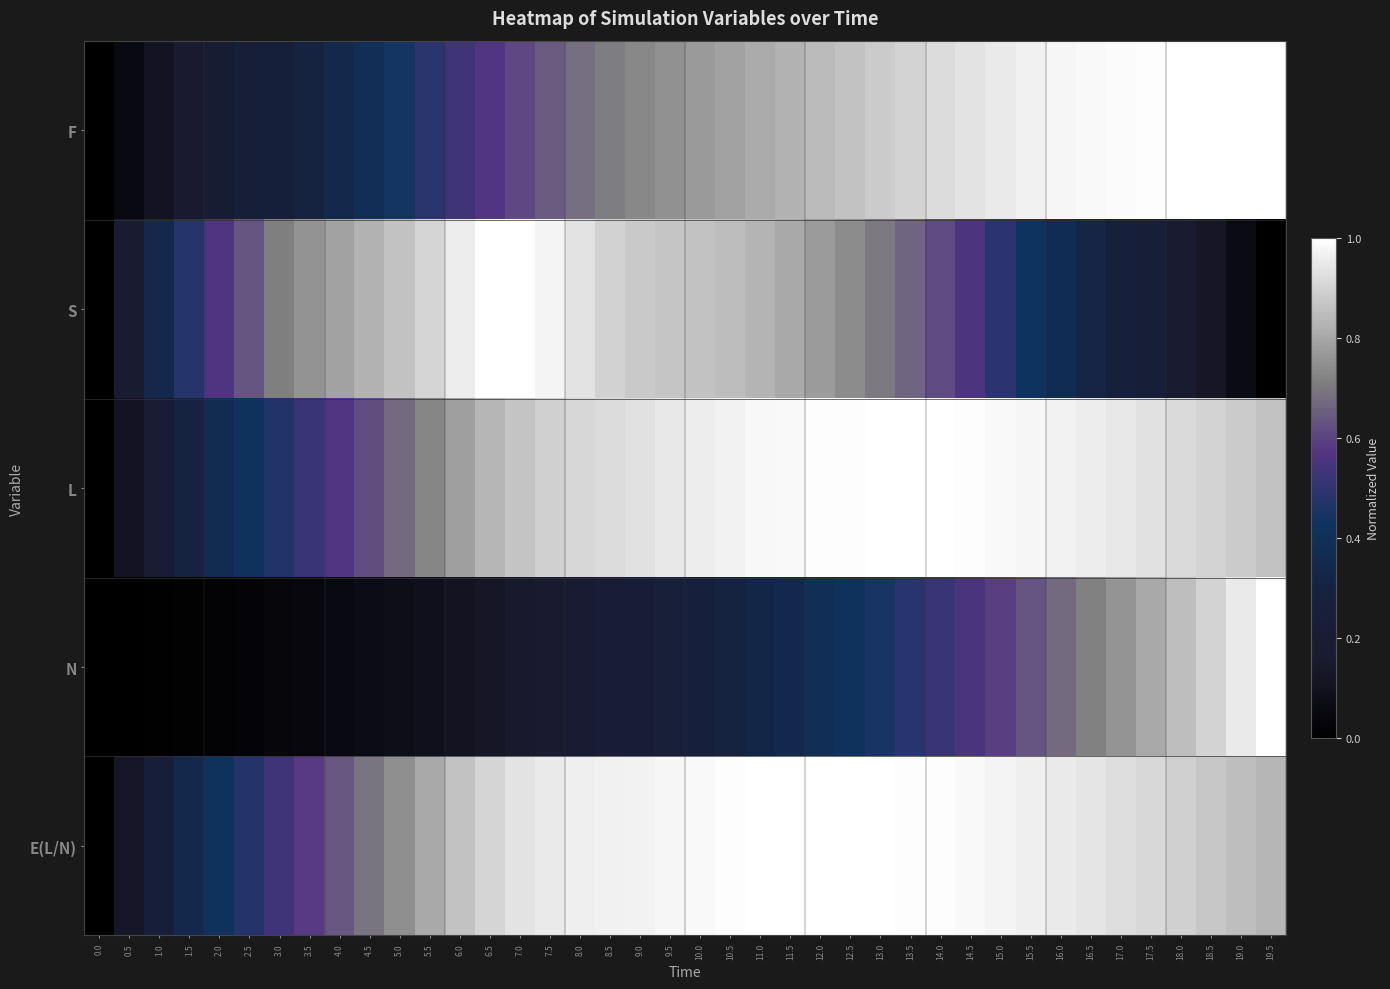

Reading right to left, what are all the values shown in this chart?

F: 19.5=1.0	19.0=1.0	18.5=1.0	18.0=1.0	17.5=1.0	17.0=1.0	16.5=1.0	16.0=1.0	15.5=1.0	15.0=1.0	14.5=0.9	14.0=0.9	13.5=0.9	13.0=0.9	12.5=0.9	12.0=0.8	11.5=0.8	11.0=0.8	10.5=0.8	10.0=0.8	9.5=0.8	9.0=0.7	8.5=0.7	8.0=0.7	7.5=0.6	7.0=0.6	6.5=0.6	6.0=0.5	5.5=0.5	5.0=0.4	4.5=0.4	4.0=0.3	3.5=0.3	3.0=0.3	2.5=0.2	2.0=0.2	1.5=0.2	1.0=0.1	0.5=0.1	0.0=0.0
S: 19.5=0.0	19.0=0.1	18.5=0.1	18.0=0.2	17.5=0.2	17.0=0.3	16.5=0.3	16.0=0.4	15.5=0.4	15.0=0.5	14.5=0.6	14.0=0.6	13.5=0.7	13.0=0.7	12.5=0.7	12.0=0.8	11.5=0.8	11.0=0.8	10.5=0.8	10.0=0.9	9.5=0.9	9.0=0.9	8.5=0.9	8.0=0.9	7.5=1.0	7.0=1.0	6.5=1.0	6.0=1.0	5.5=0.9	5.0=0.9	4.5=0.8	4.0=0.8	3.5=0.8	3.0=0.7	2.5=0.6	2.0=0.6	1.5=0.5	1.0=0.3	0.5=0.2	0.0=0.0
L: 19.5=0.9	19.0=0.9	18.5=0.9	18.0=0.9	17.5=0.9	17.0=0.9	16.5=1.0	16.0=1.0	15.5=1.0	15.0=1.0	14.5=1.0	14.0=1.0	13.5=1.0	13.0=1.0	12.5=1.0	12.0=1.0	11.5=1.0	11.0=1.0	10.5=1.0	10.0=1.0	9.5=0.9	9.0=0.9	8.5=0.9	8.0=0.9	7.5=0.9	7.0=0.9	6.5=0.8	6.0=0.8	5.5=0.7	5.0=0.7	4.5=0.6	4.0=0.6	3.5=0.5	3.0=0.5	2.5=0.4	2.0=0.4	1.5=0.3	1.0=0.2	0.5=0.1	0.0=0.0
N: 19.5=1.0	19.0=0.9	18.5=0.9	18.0=0.9	17.5=0.8	17.0=0.8	16.5=0.7	16.0=0.7	15.5=0.6	15.0=0.6	14.5=0.6	14.0=0.5	13.5=0.5	13.0=0.4	12.5=0.4	12.0=0.4	11.5=0.4	11.0=0.3	10.5=0.3	10.0=0.3	9.5=0.2	9.0=0.2	8.5=0.2	8.0=0.2	7.5=0.2	7.0=0.1	6.5=0.1	6.0=0.1	5.5=0.1	5.0=0.1	4.5=0.1	4.0=0.1	3.5=0.0	3.0=0.0	2.5=0.0	2.0=0.0	1.5=0.0	1.0=0.0	0.5=0.0	0.0=0.0
E(L/N): 19.5=0.8	19.0=0.9	18.5=0.9	18.0=0.9	17.5=0.9	17.0=0.9	16.5=0.9	16.0=1.0	15.5=1.0	15.0=1.0	14.5=1.0	14.0=1.0	13.5=1.0	13.0=1.0	12.5=1.0	12.0=1.0	11.5=1.0	11.0=1.0	10.5=1.0	10.0=1.0	9.5=1.0	9.0=1.0	8.5=1.0	8.0=1.0	7.5=1.0	7.0=0.9	6.5=0.9	6.0=0.9	5.5=0.8	5.0=0.7	4.5=0.7	4.0=0.6	3.5=0.6	3.0=0.5	2.5=0.5	2.0=0.4	1.5=0.3	1.0=0.2	0.5=0.1	0.0=0.0